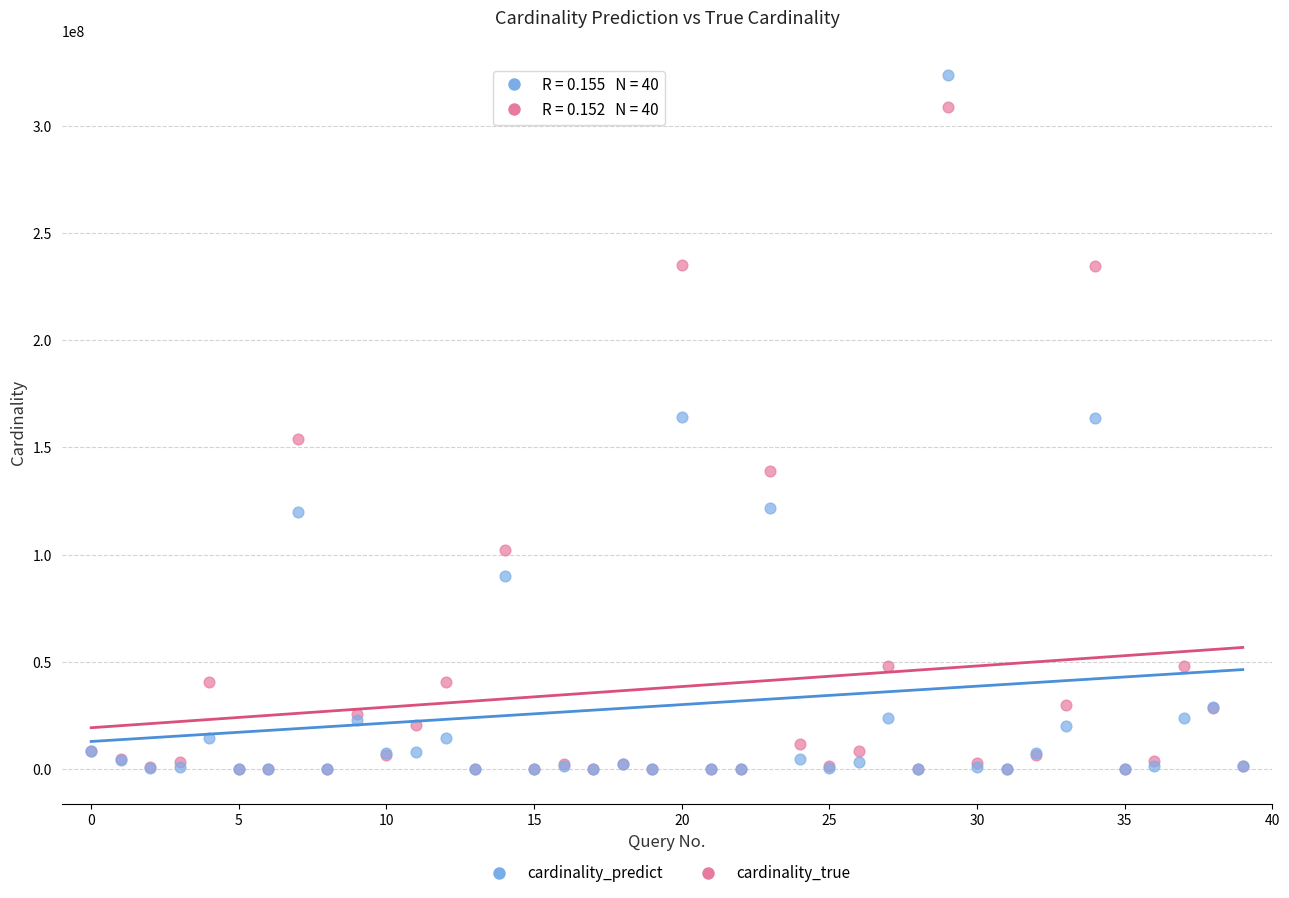

What are all the series names shown in the legend?

cardinality_predict, cardinality_true